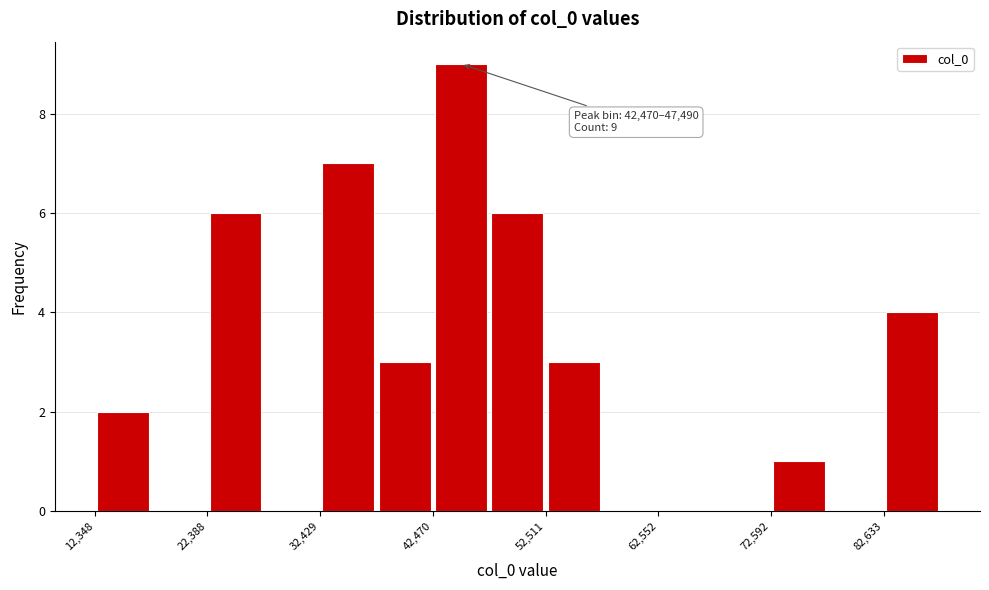

Read against the x-axis, roughly where is the centre of the tallest bar?

44000